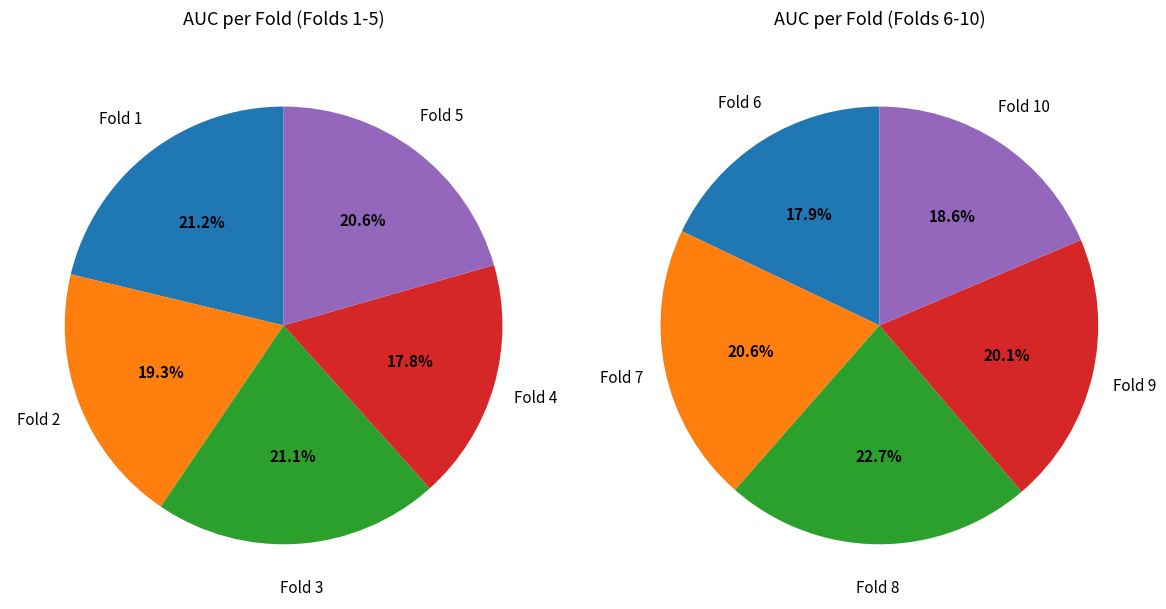

To the nearest percent, what is the difference between the Fold 1 and Fold 7 slice percentages?

1%